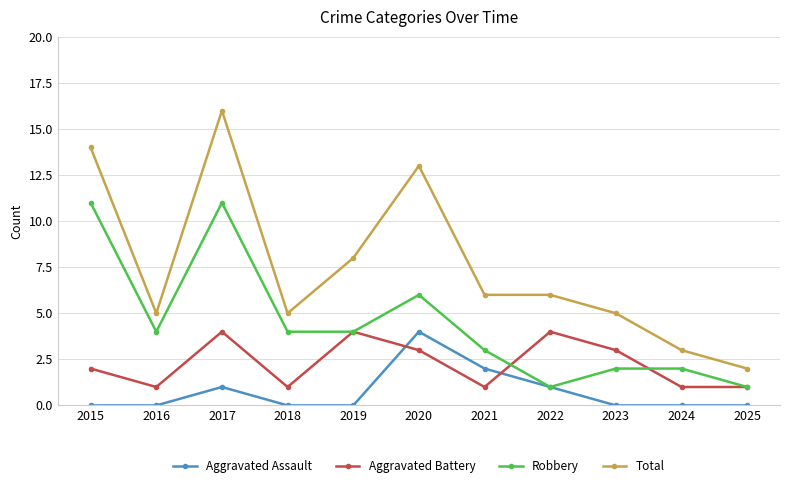

Reading left to right, transcribe all the data shown in this chart.

Aggravated Assault: 0	0	1	0	0	4	2	1	0	0	0
Aggravated Battery: 2	1	4	1	4	3	1	4	3	1	1
Robbery: 11	4	11	4	4	6	3	1	2	2	1
Total: 14	5	16	5	8	13	6	6	5	3	2